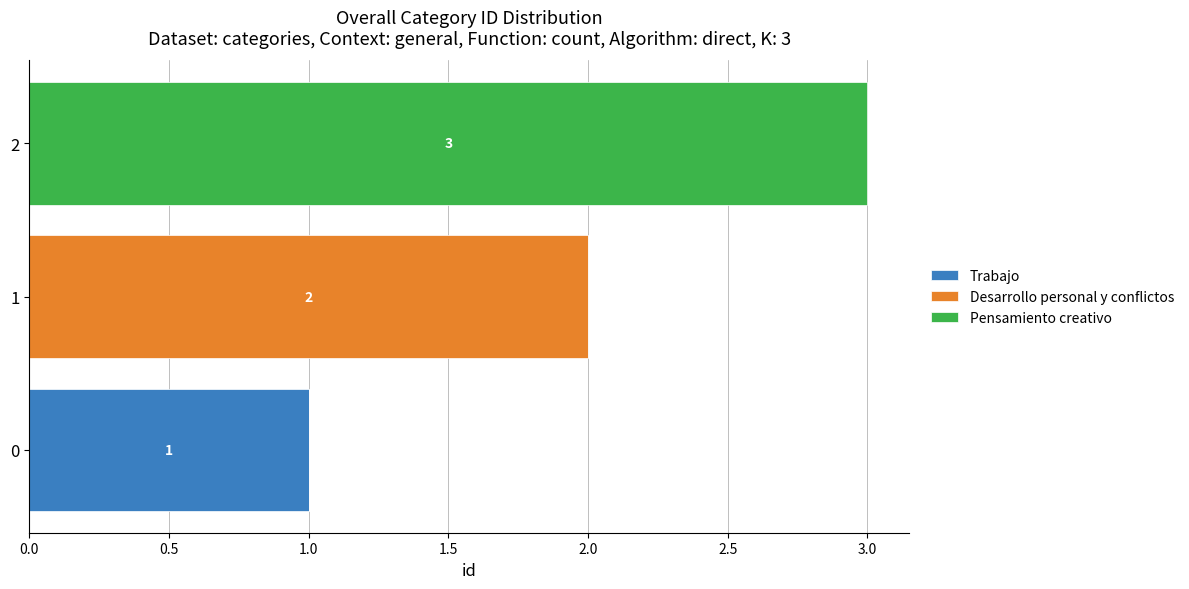

True or false: Trabajo has a value of 1 at 2.

False